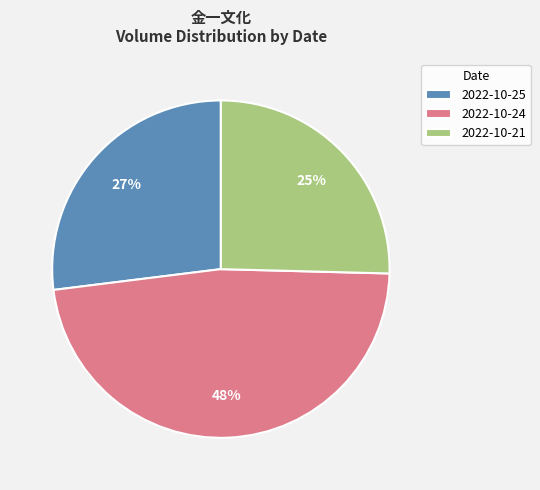

Which has a higher value, 2022-10-24 or 2022-10-25?

2022-10-24